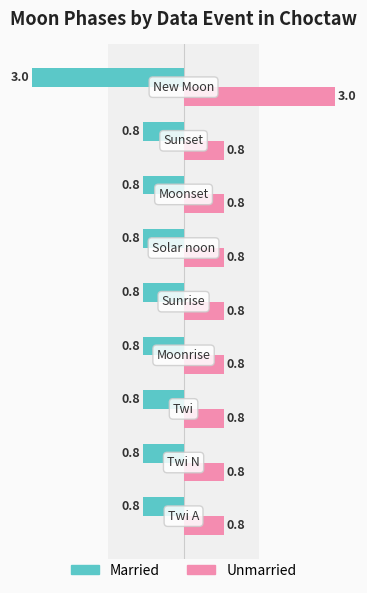

How many bars are there in total?

18